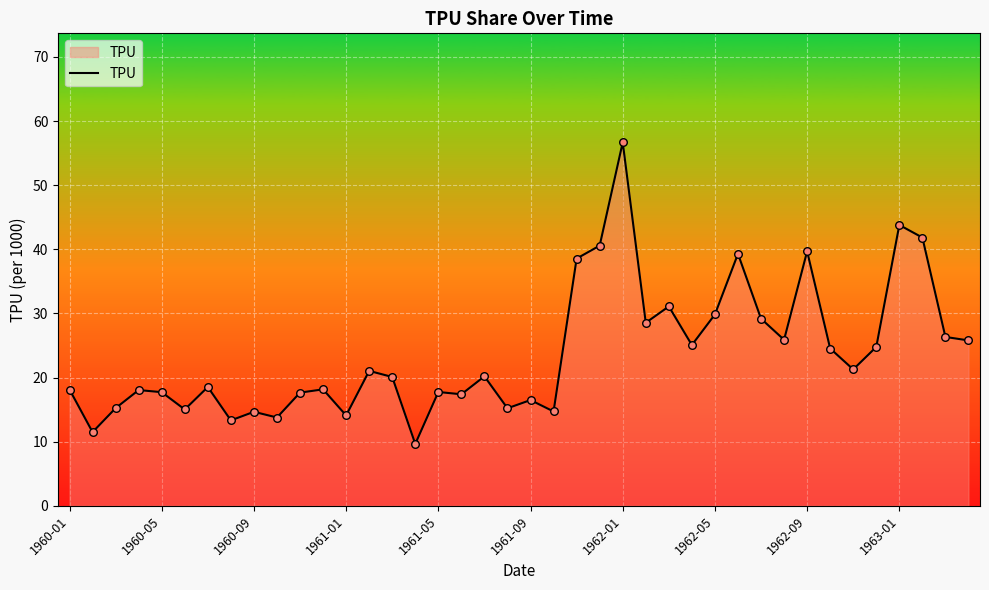

What is the smallest value displayed?

9.7